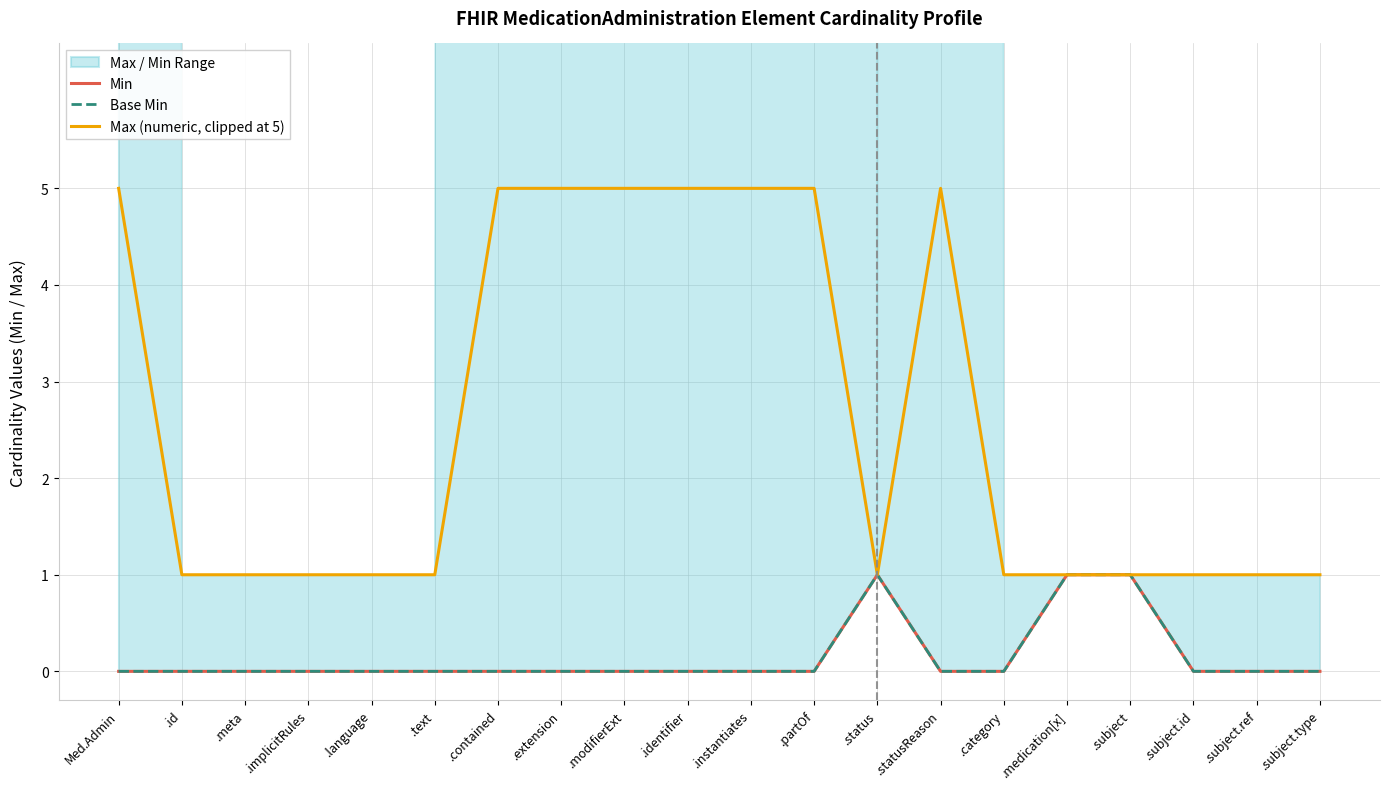

What is the difference between the Base Min values at .subject and .modifierExt?

1